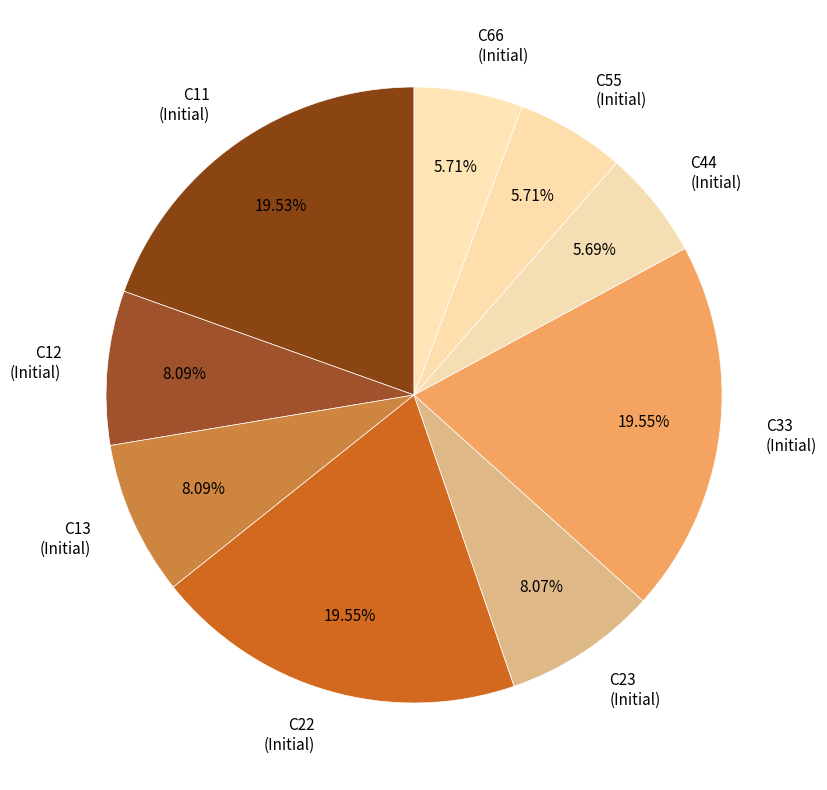

How many segments does this pie chart have?

9